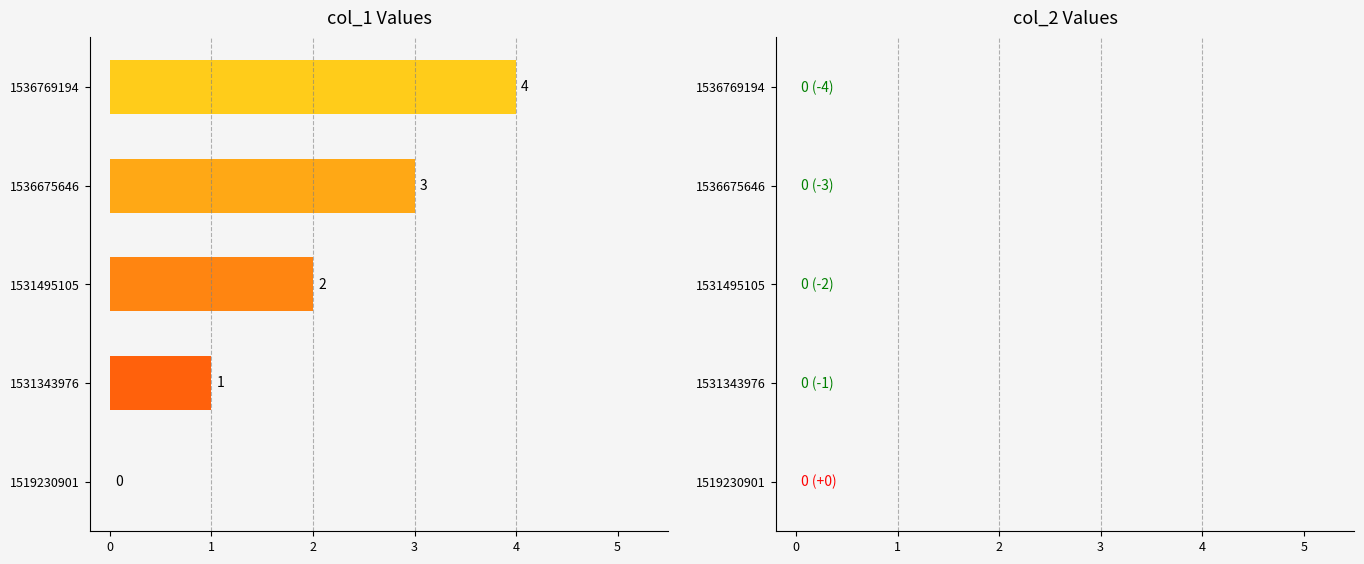

How many values are between 1 and 3?

3